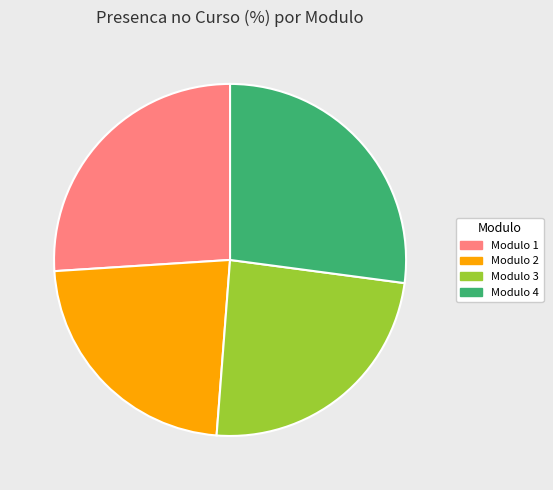

Does Modulo 3 represent more than half of the total?

No